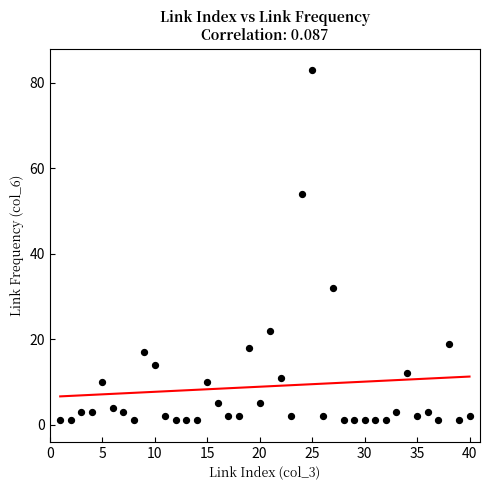

What Y value in the scatter plot is closest to 42?

32